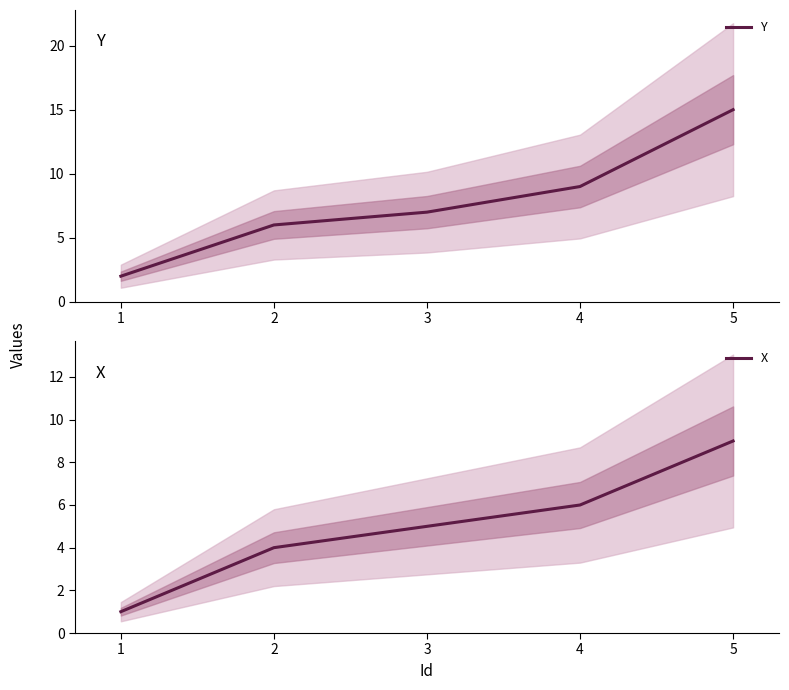

Read the X value at 4.

6